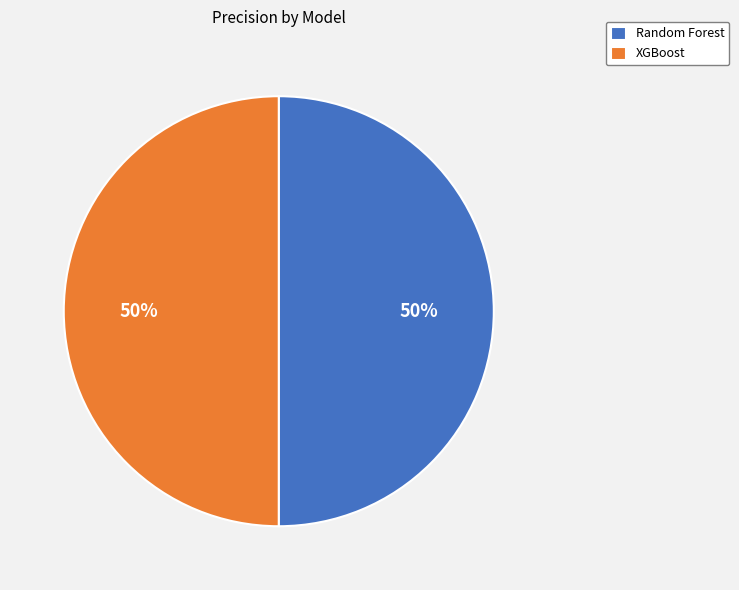

Is the sum of Random Forest and XGBoost greater than half?

Yes